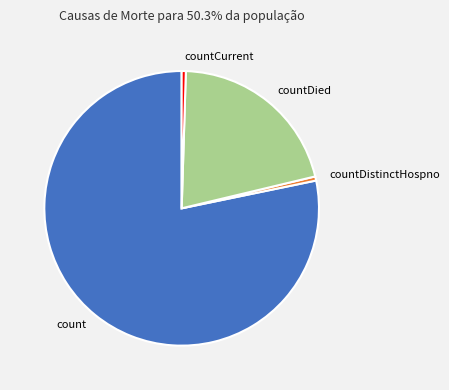

Between countDistinctHospno and countDied, which is larger?

countDied